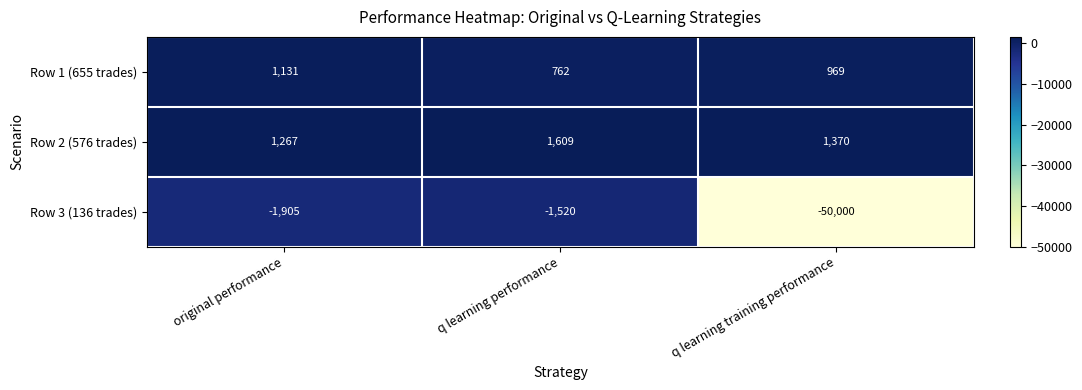

What is the total value across all series at q learning performance?

851